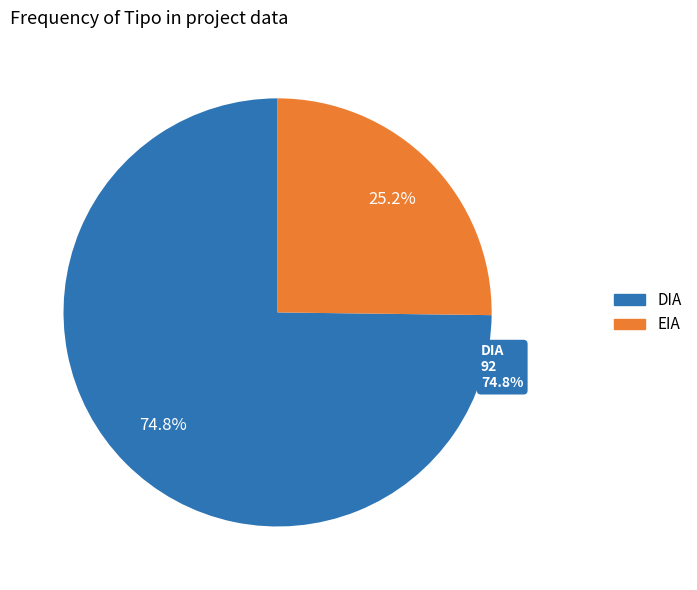

Which slice is the smallest?

EIA